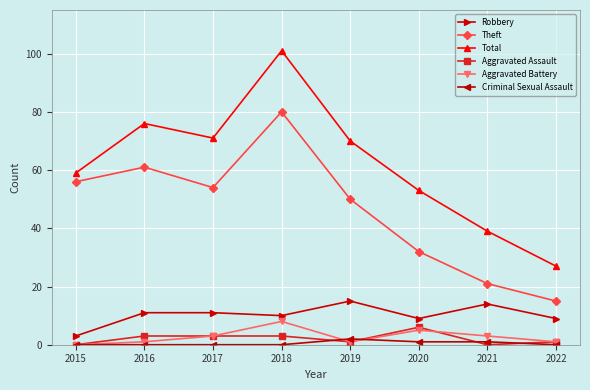

At which category does Theft reach its first local peak?

2016